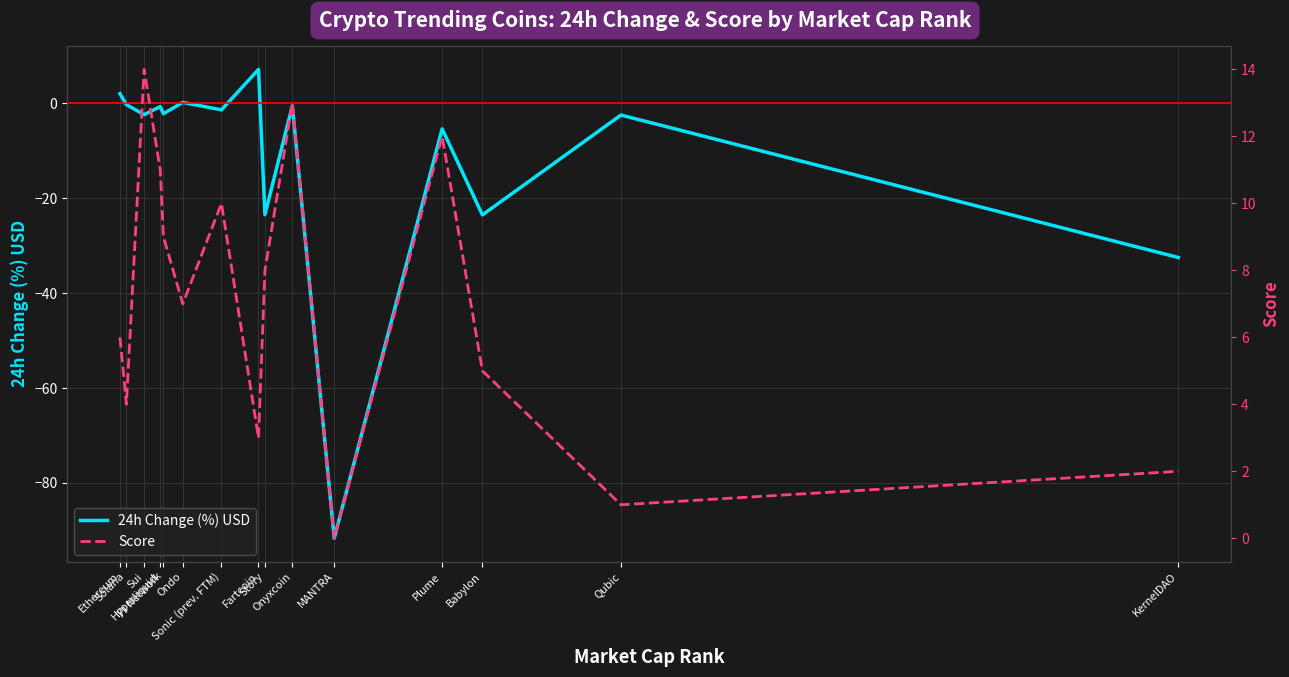

Rank the series by their average value, from lowest to highest.

24h Change (%) USD, Score